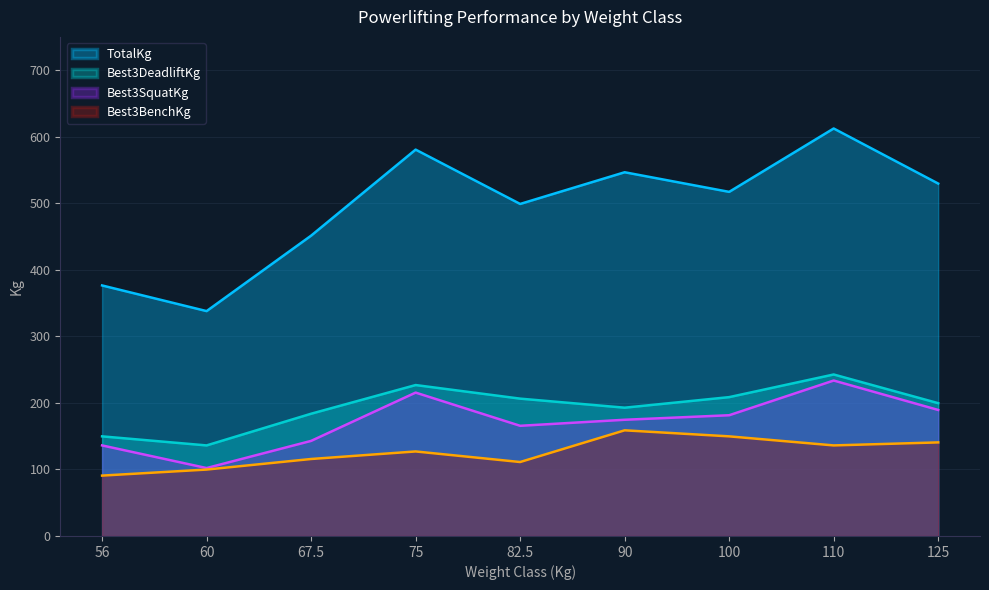

At how many categories does at least one series exceed 274?

9